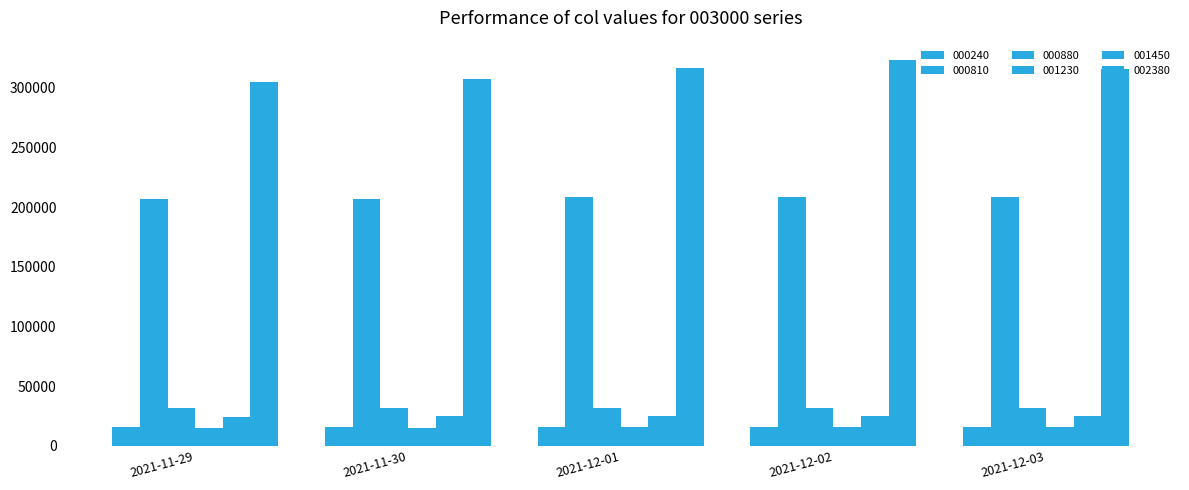

List the series in order of their peak value, highest first.

002380, 000810, 000880, 001450, 000240, 001230